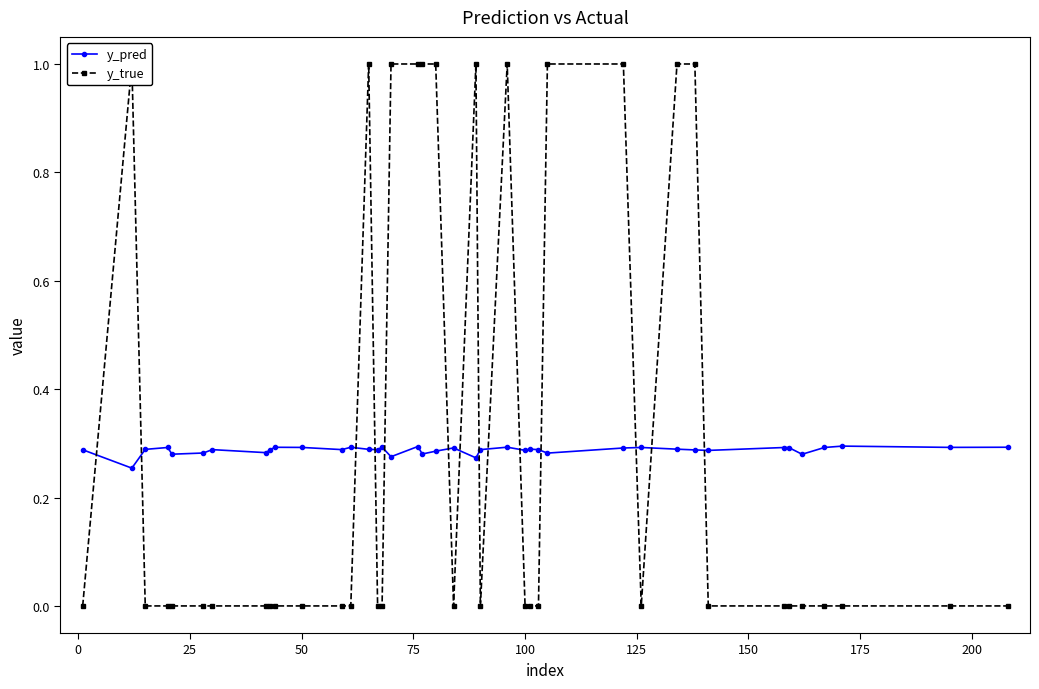

True or false: y_pred has more than 0 points higher than both neighbors.

True